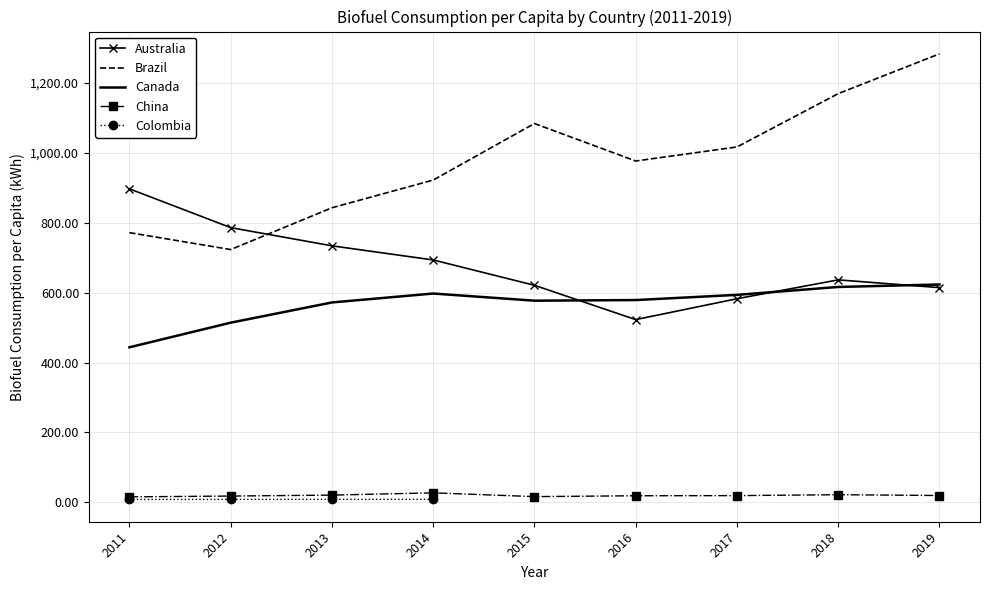

Is the value of Australia at 2014 greater than the value of China at 2019?

Yes